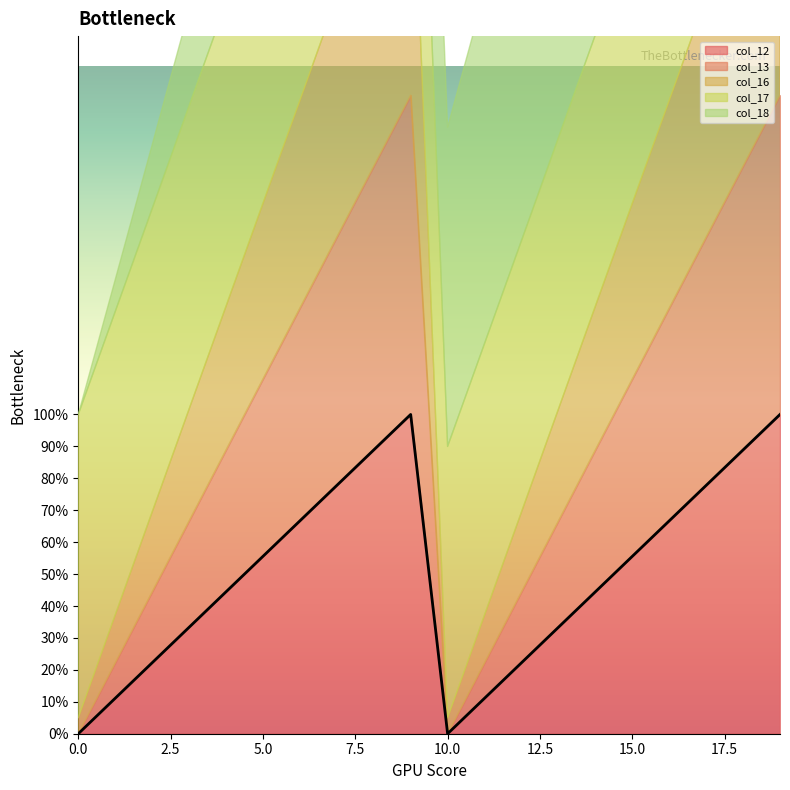

Where is the first local maximum for col_13?

9